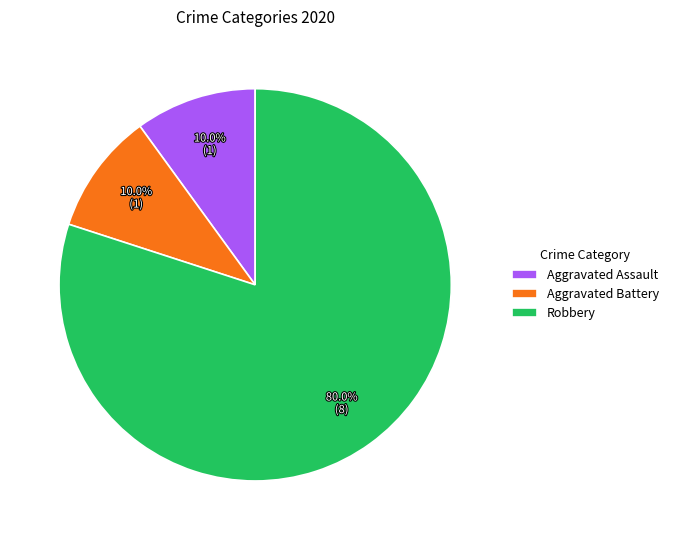

Combined, do Aggravated Assault and Aggravated Battery account for over 50%?

No